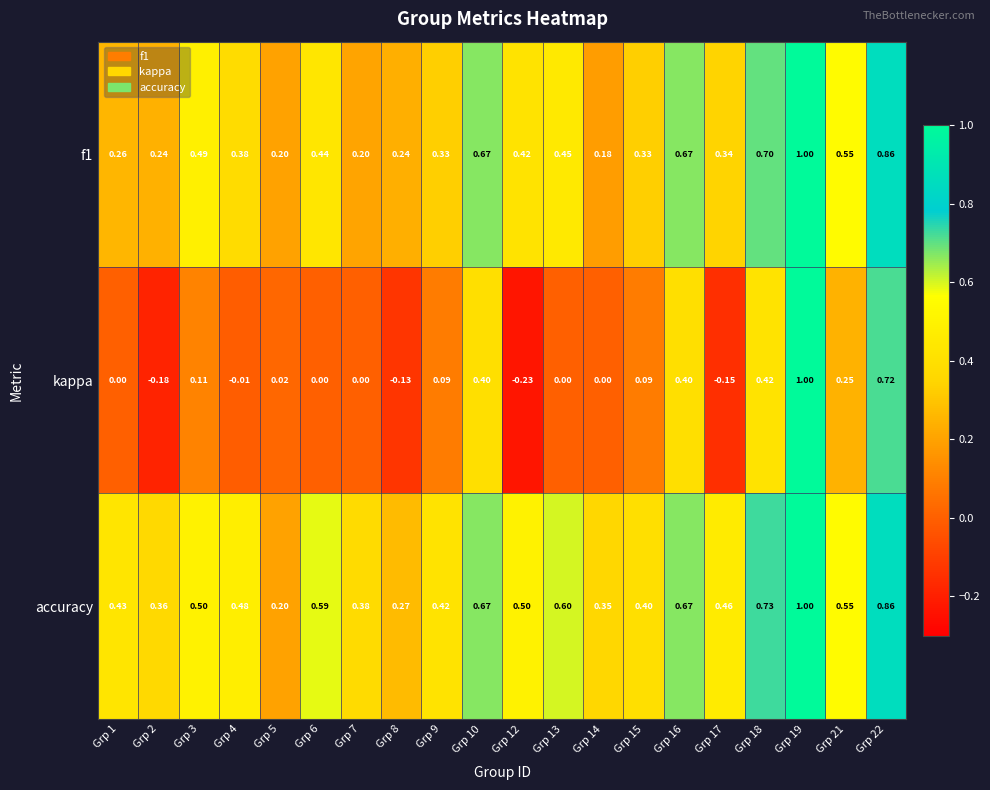

How many values in the kappa series are below 0?

5